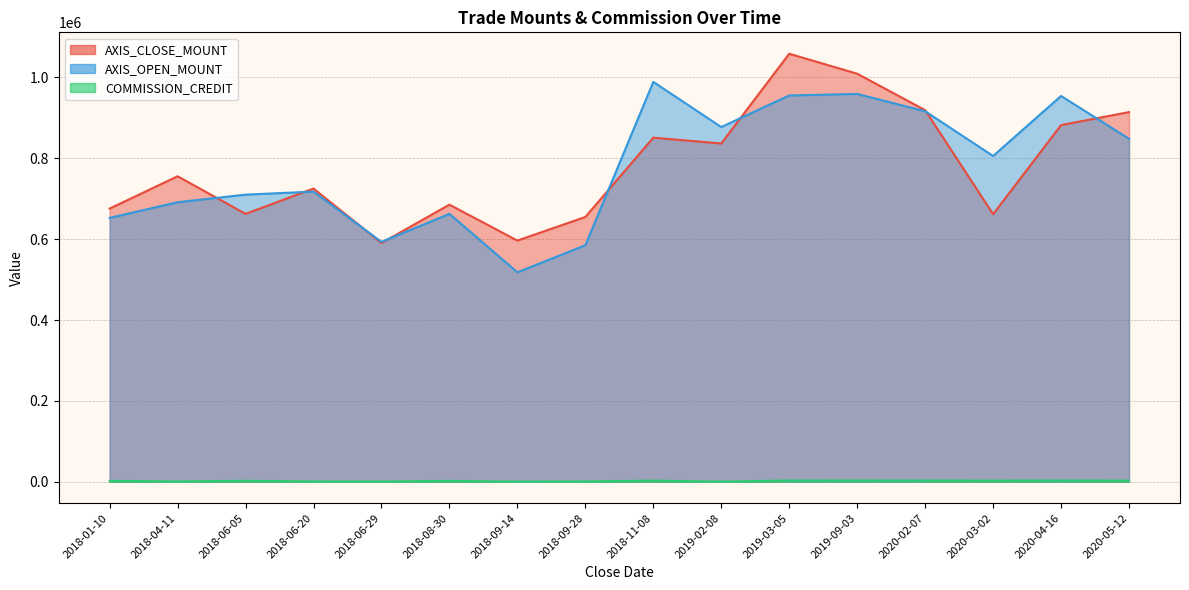

In AXIS_CLOSE_MOUNT, how many points are higher than both neighbors (excluding endpoints)?

5